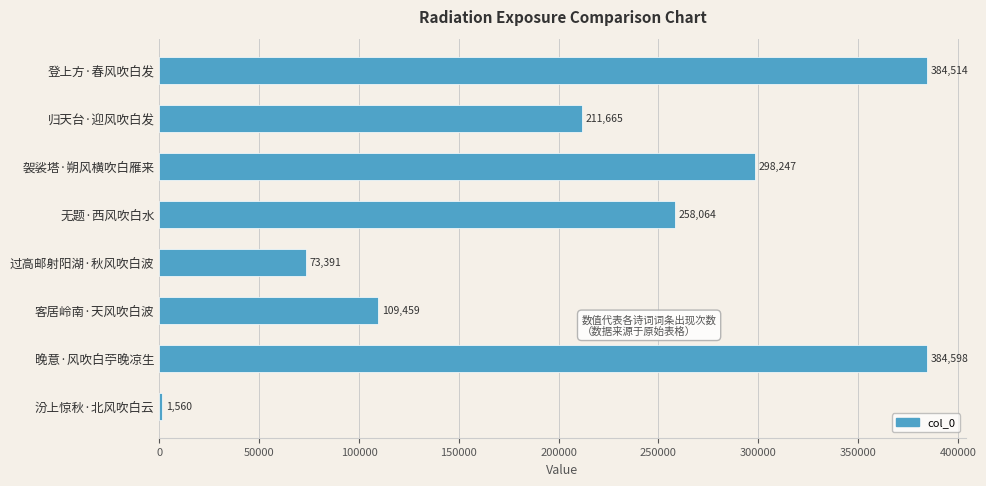

Reading top to bottom, what are all the values shown in this chart?

登上方·春风吹白发=384514	归天台·迎风吹白发=211665	袈裟塔·朔风横吹白雁来=298247	无题·西风吹白水=258064	过高邮射阳湖·秋风吹白波=73391	客居岭南·天风吹白波=109459	晚意·风吹白苧晚凉生=384598	汾上惊秋·北风吹白云=1560